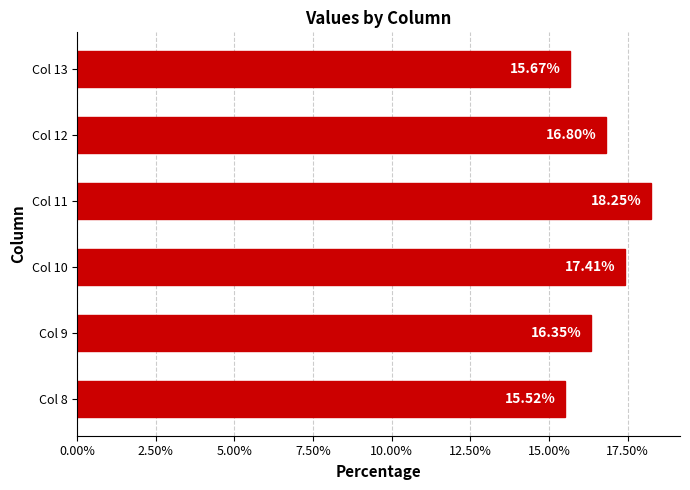

What is the change in value from Col 12 to Col 13?

-1.1